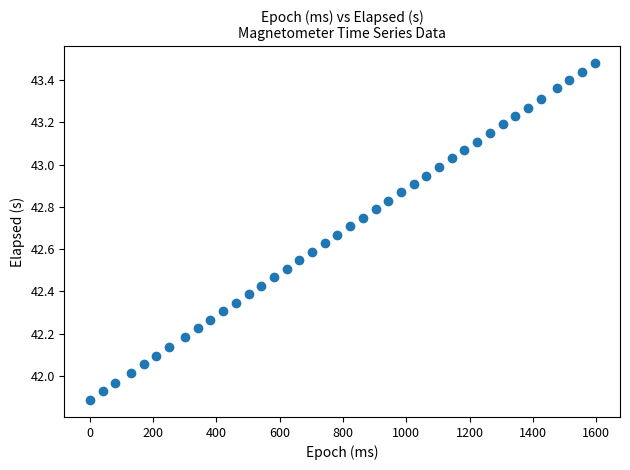

What is the range of Y values (max minus min)?

1.6